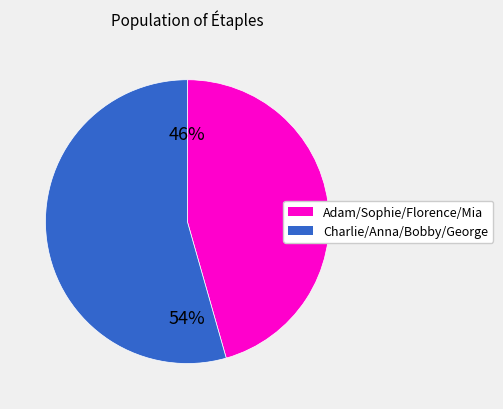

Is there a majority slice in this chart?

Yes